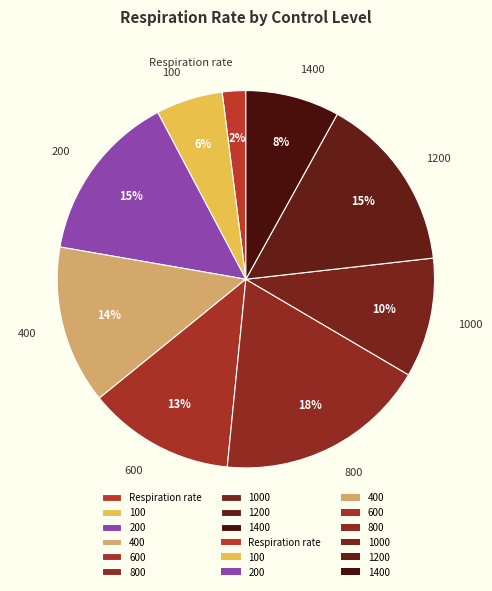

How many slices are in this pie chart?

9